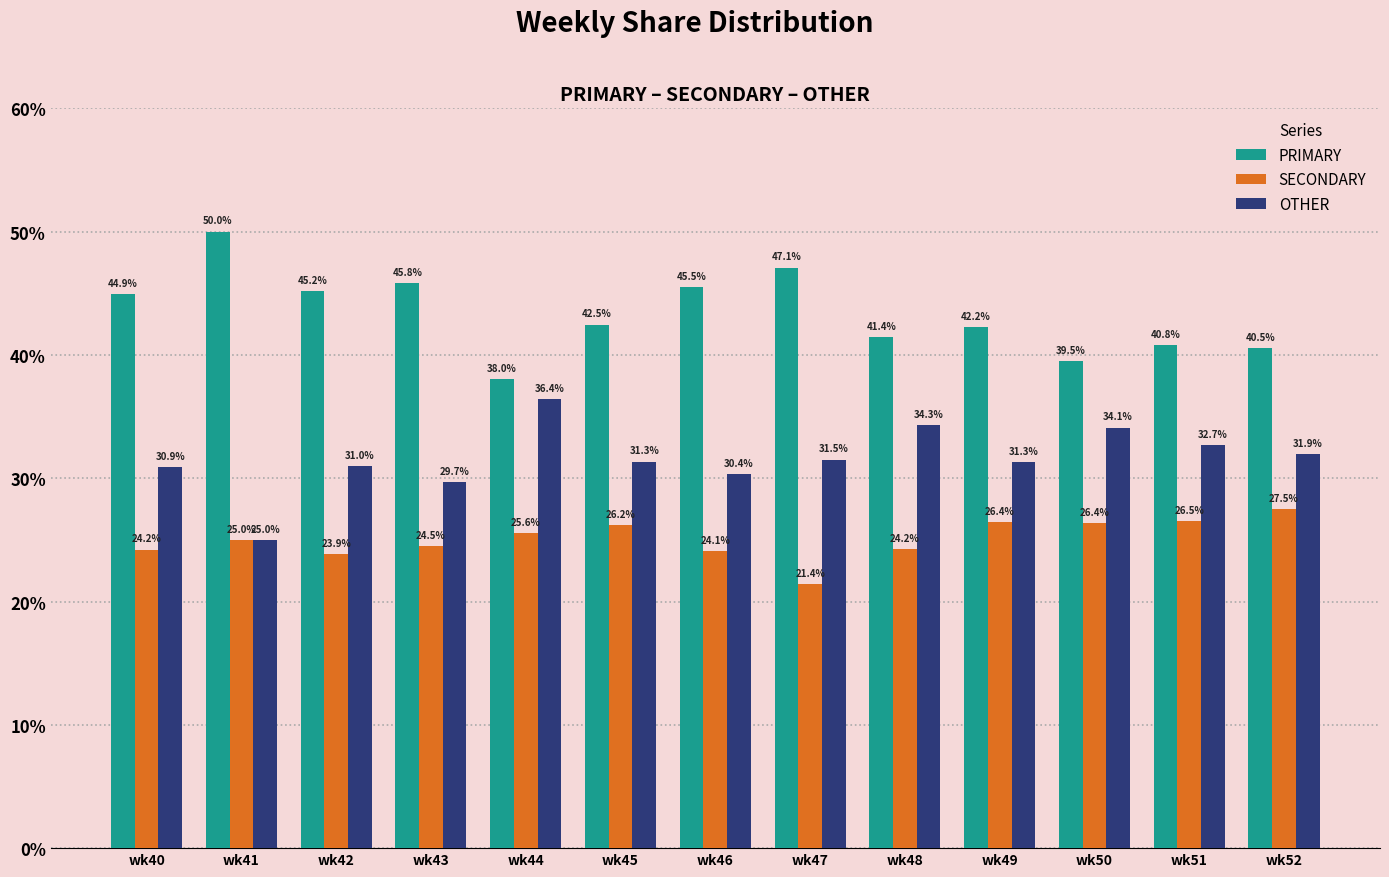

How many bars are there in total?

39